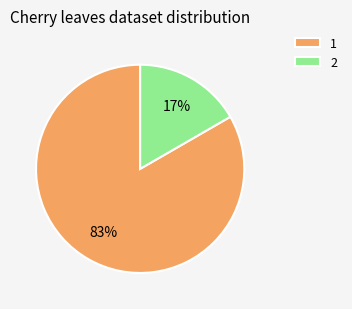

What is the ratio of the value at 2 to the value at 1?

0.2